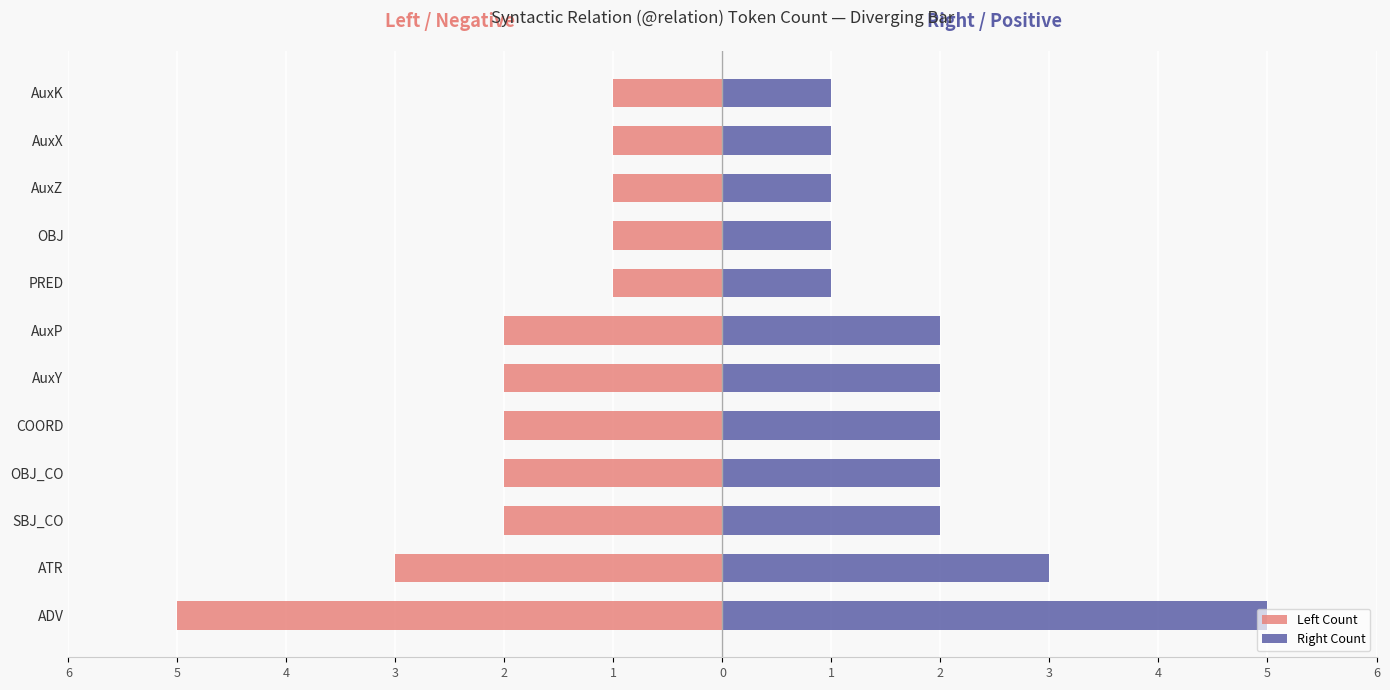

At how many categories does at least one series exceed 3?

1